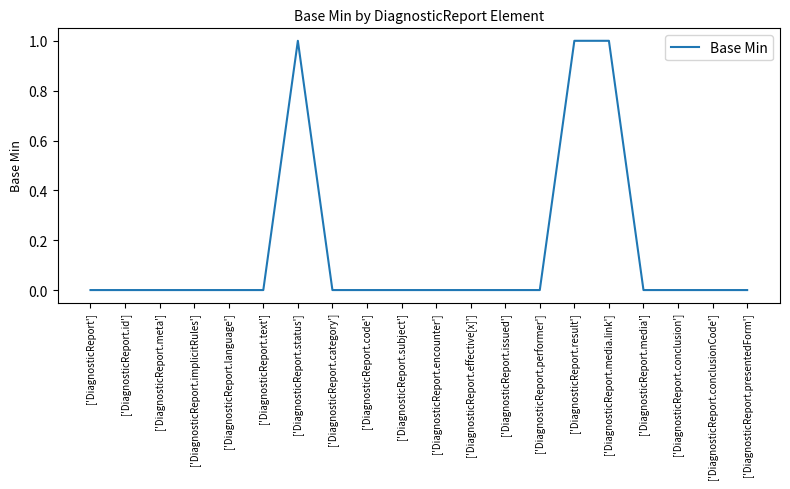

What position from the right is ['DiagnosticReport.implicitRules']?

17